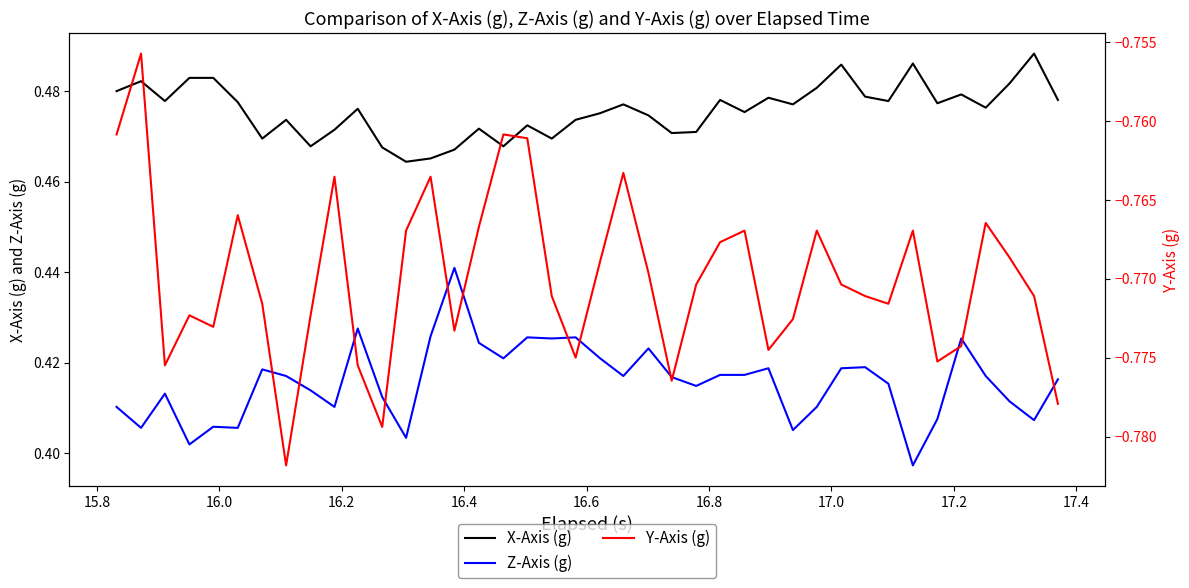

True or false: Z-Axis (g) and X-Axis (g) cross at least once.

False